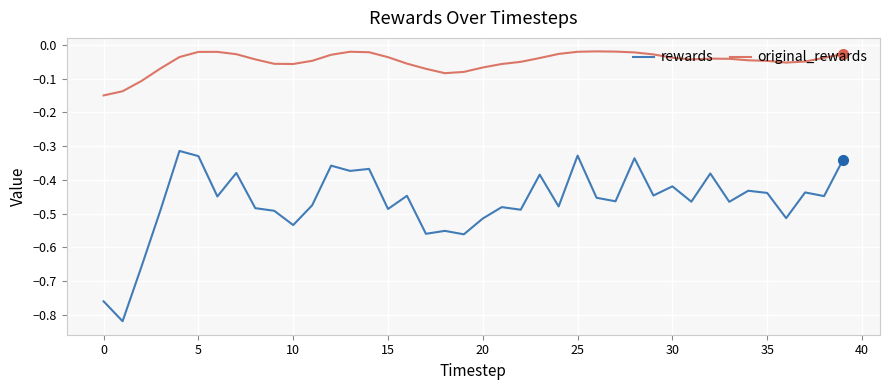

True or false: rewards and original_rewards intersect in this chart.

False